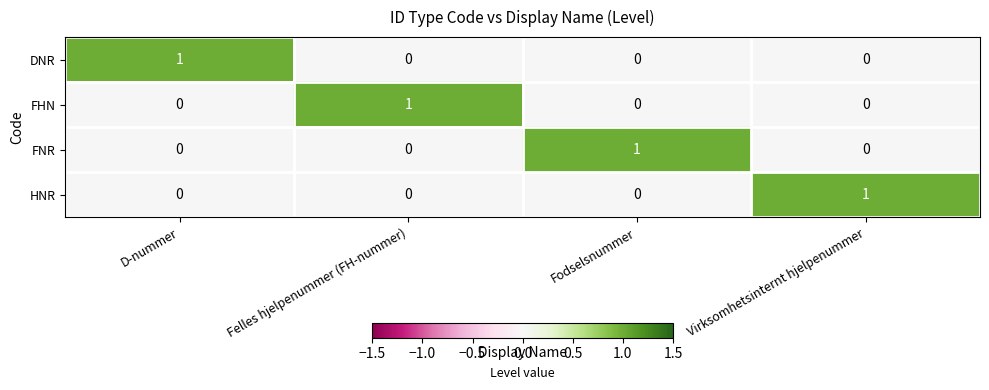

Count the HNR values in the range 0 to 1.

4